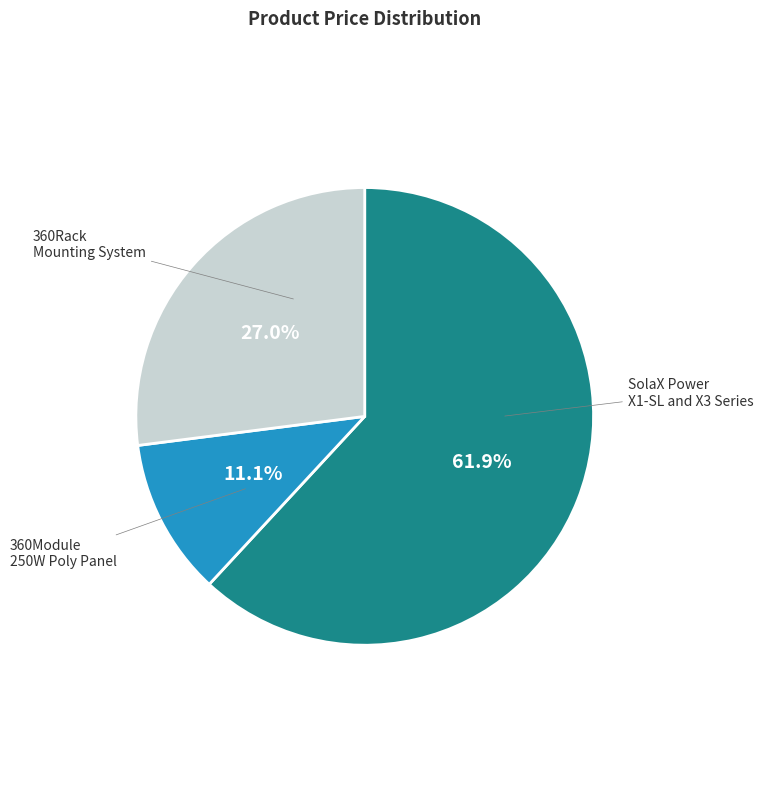

Does any single category account for the majority?

Yes